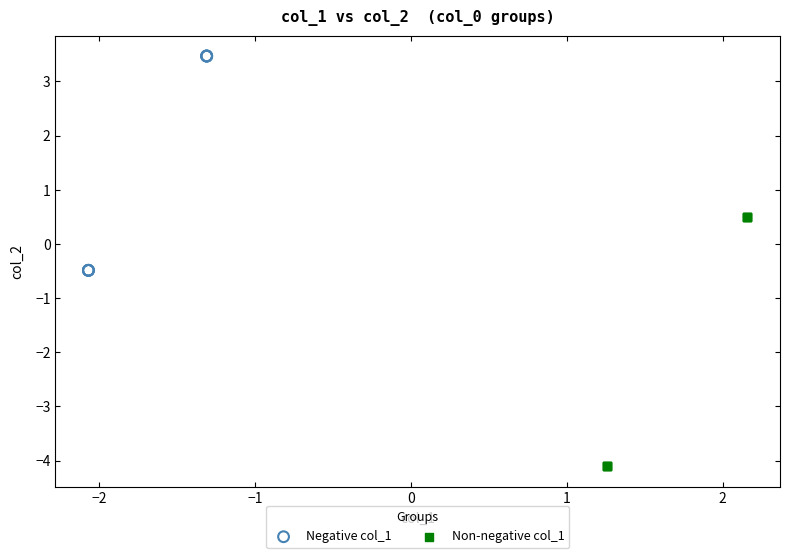

Which series reaches the maximum Y coordinate?

Negative col_1